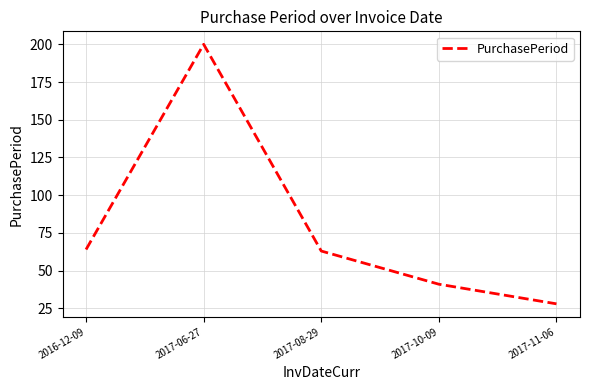

What is the minimum value shown in the chart?

28